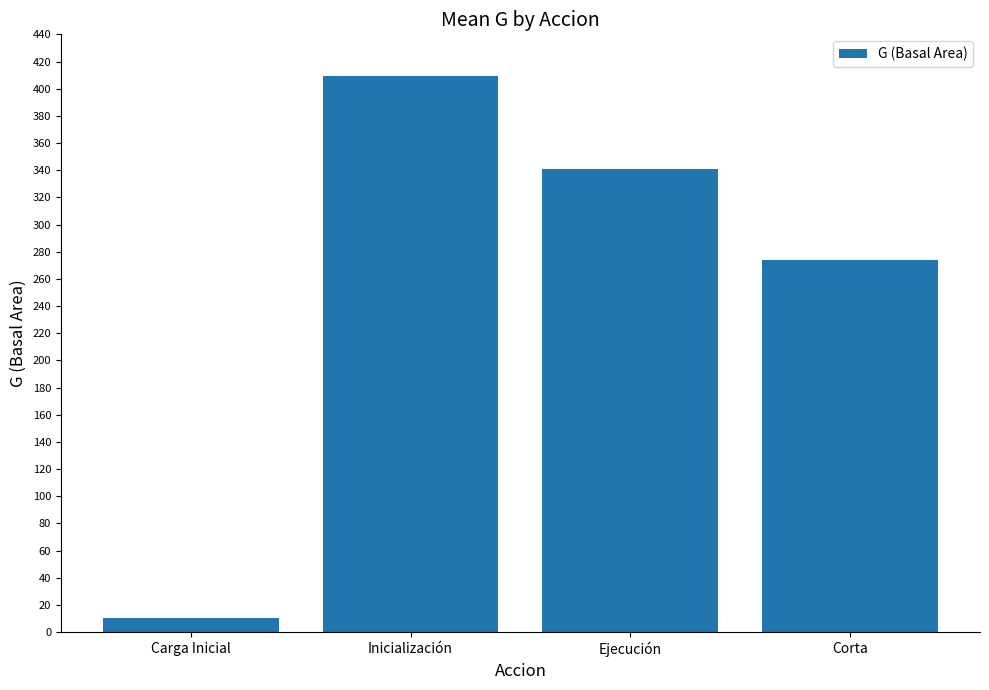

Rank the categories by value from lowest to highest.

Carga Inicial, Corta, Ejecución, Inicialización